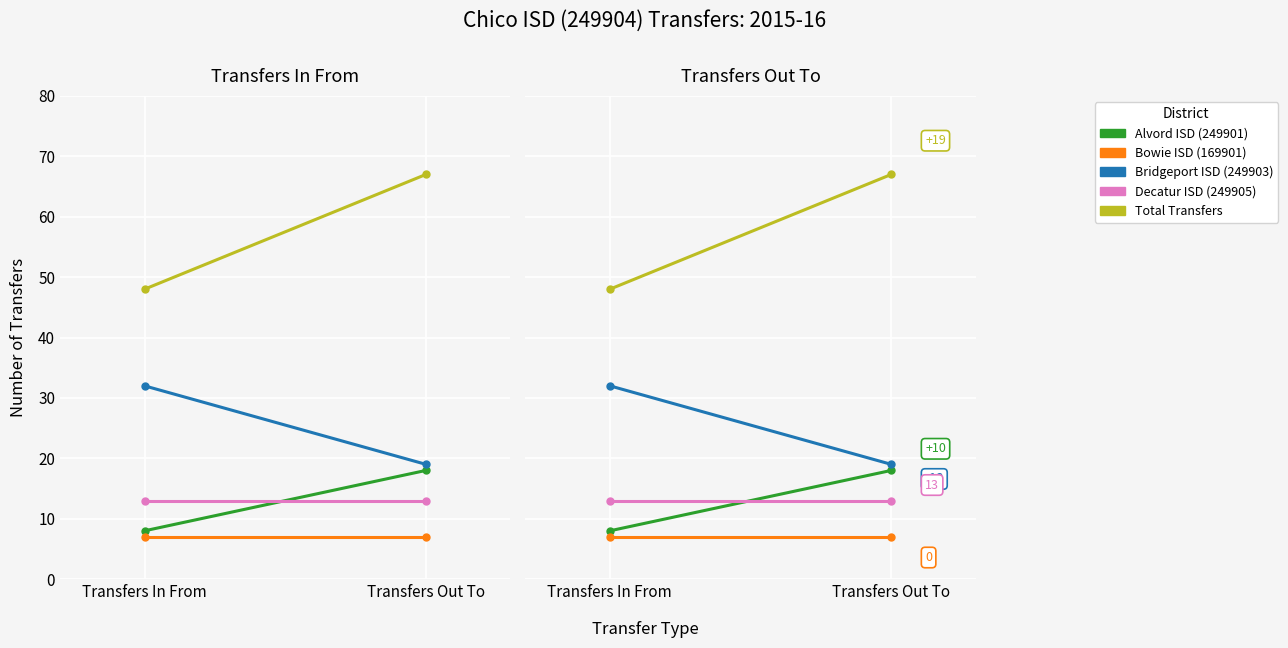

Is the value of Bowie ISD (169901) at Transfers Out To greater than the value of Decatur ISD (249905) at Transfers Out To?

No